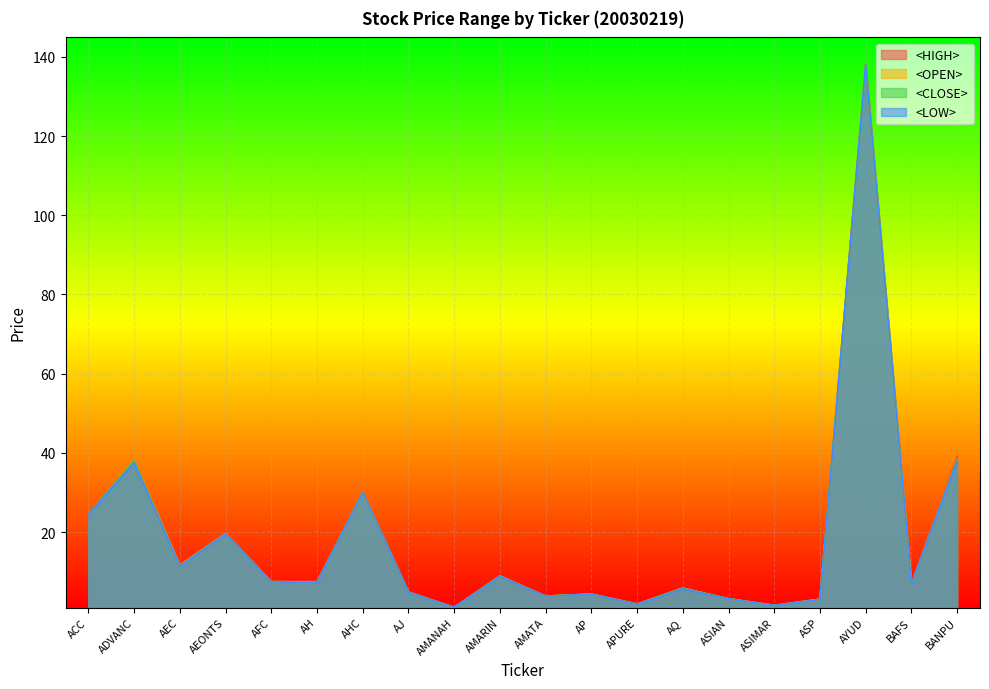

List the series in order of their peak value, lowest first.

<HIGH>, <OPEN>, <CLOSE>, <LOW>